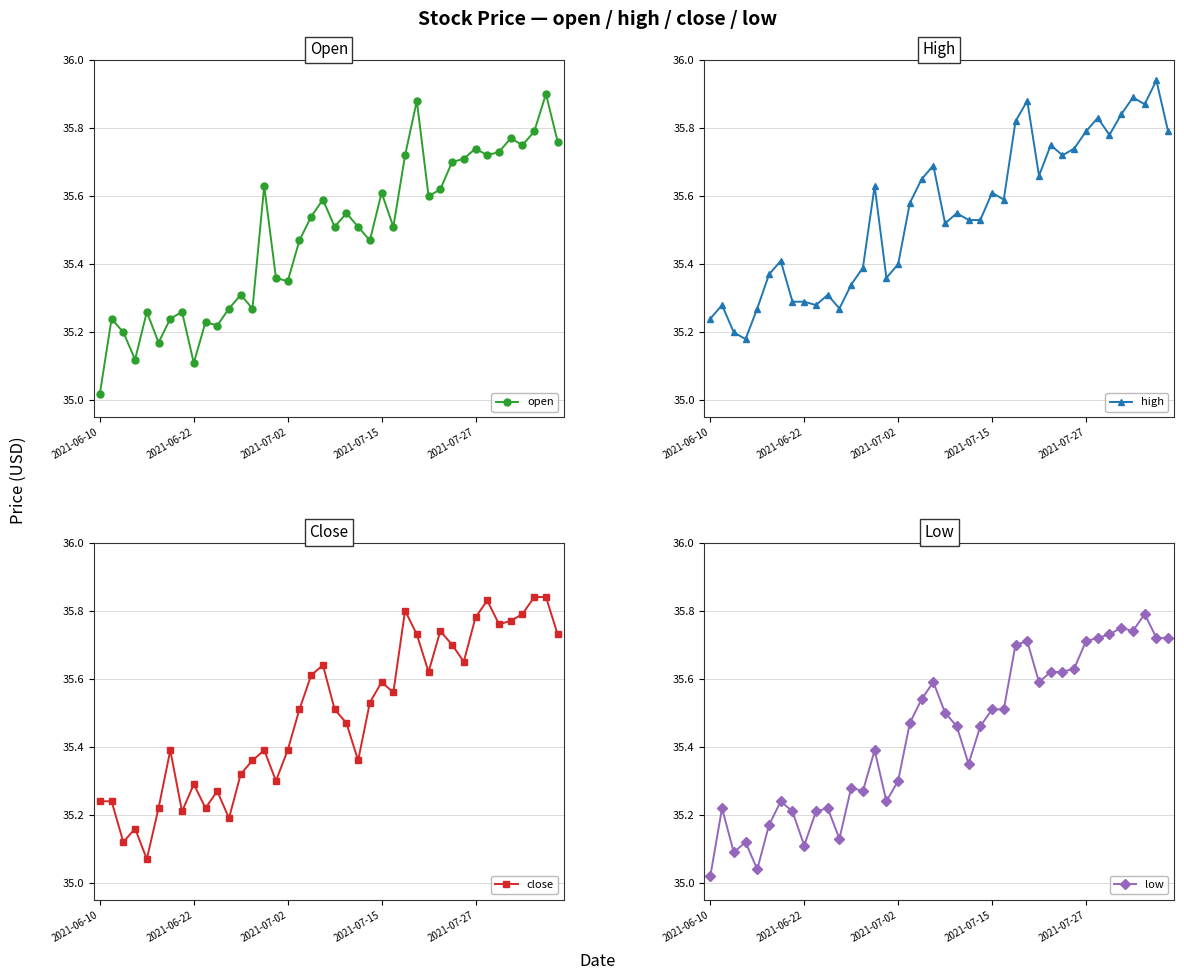

What is the sum of all close values?

1419.7